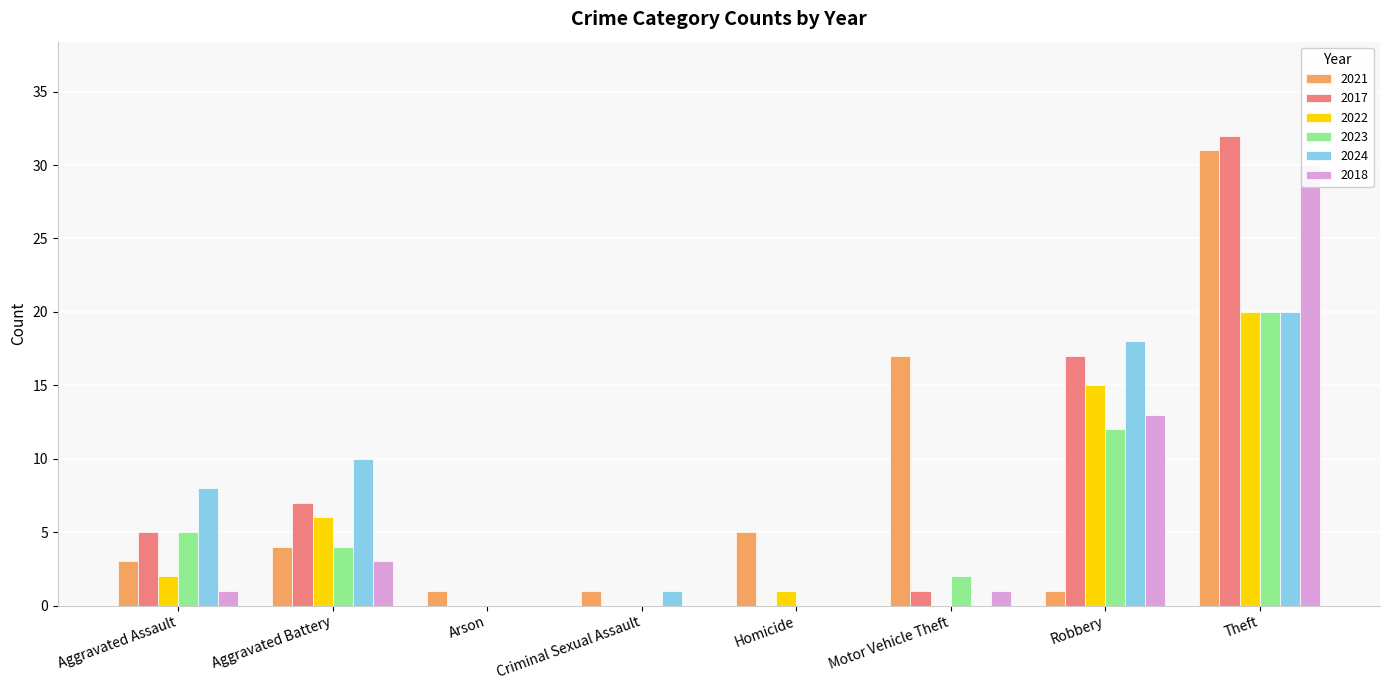

How many values in the 2023 series are below 4?

4